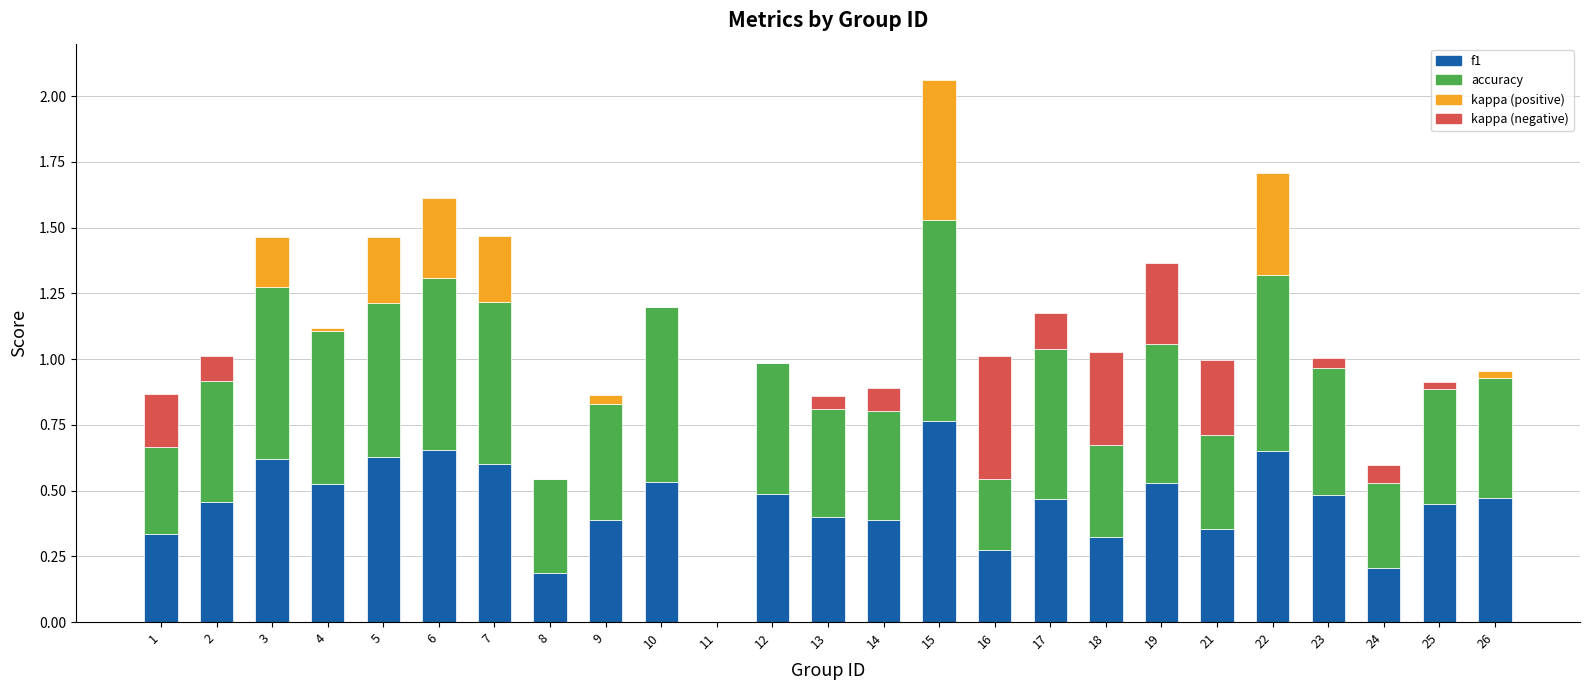

How many values in the f1 series exceed 0?

24